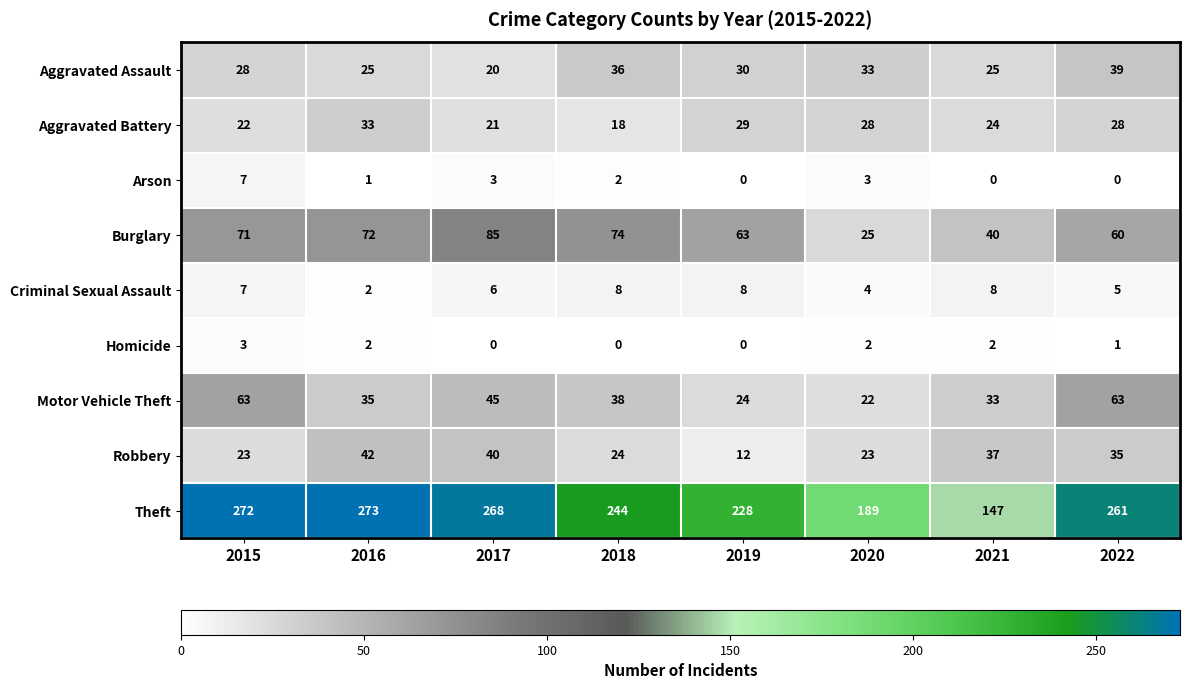

List the series in order of their peak value, lowest first.

Homicide, Arson, Criminal Sexual Assault, Aggravated Battery, Aggravated Assault, Robbery, Motor Vehicle Theft, Burglary, Theft